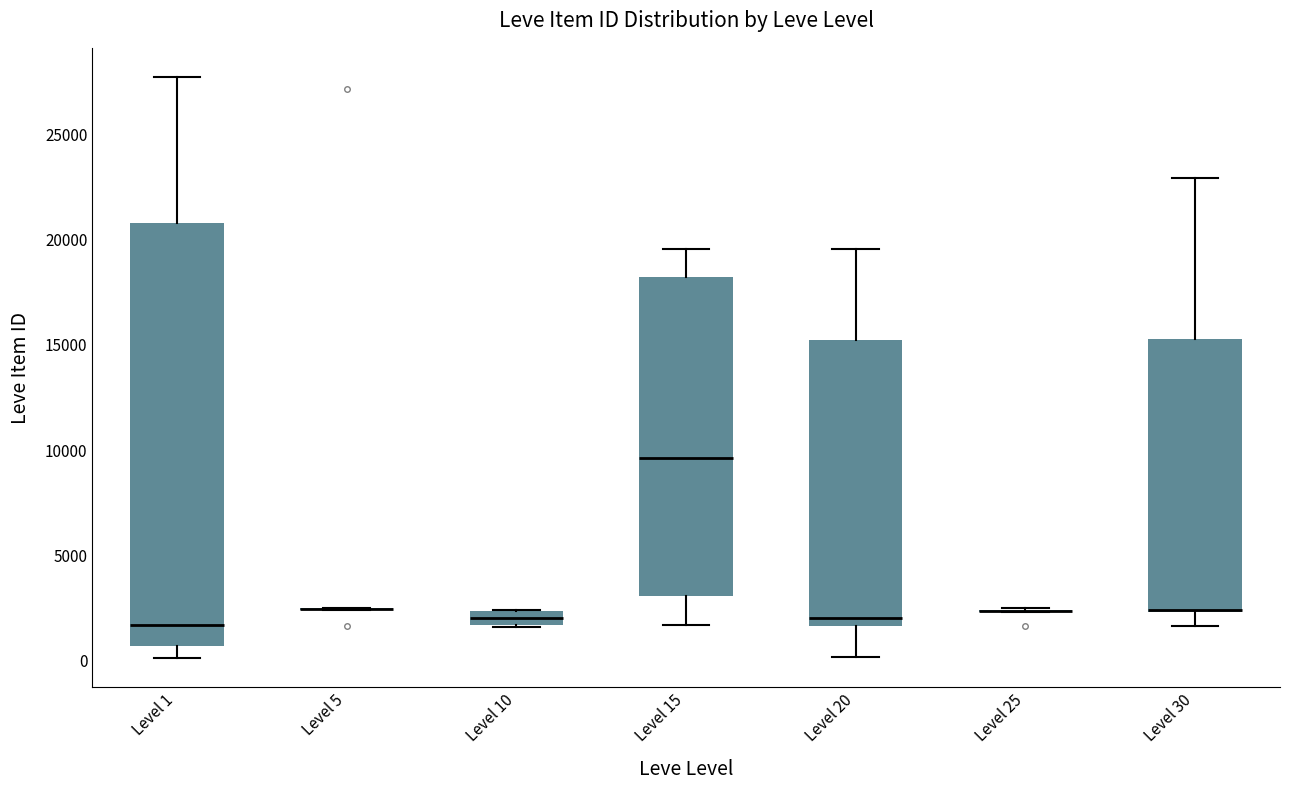

Comparing the boxes themselves (not the whiskers), which one is the tallest?

Level 1